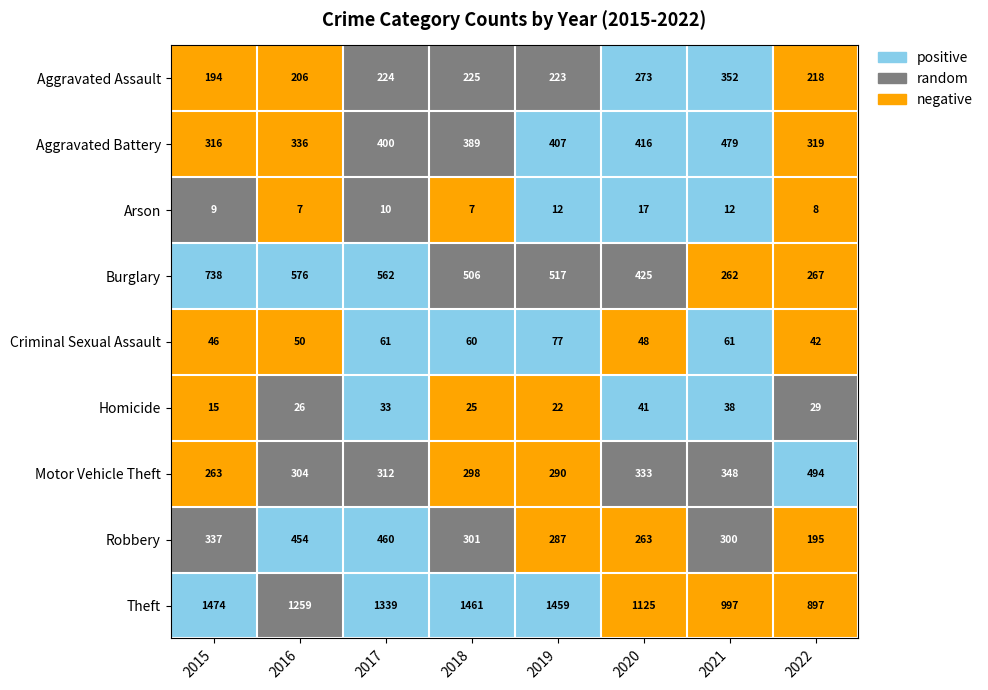

How many Arson values are between 8 and 12?

5